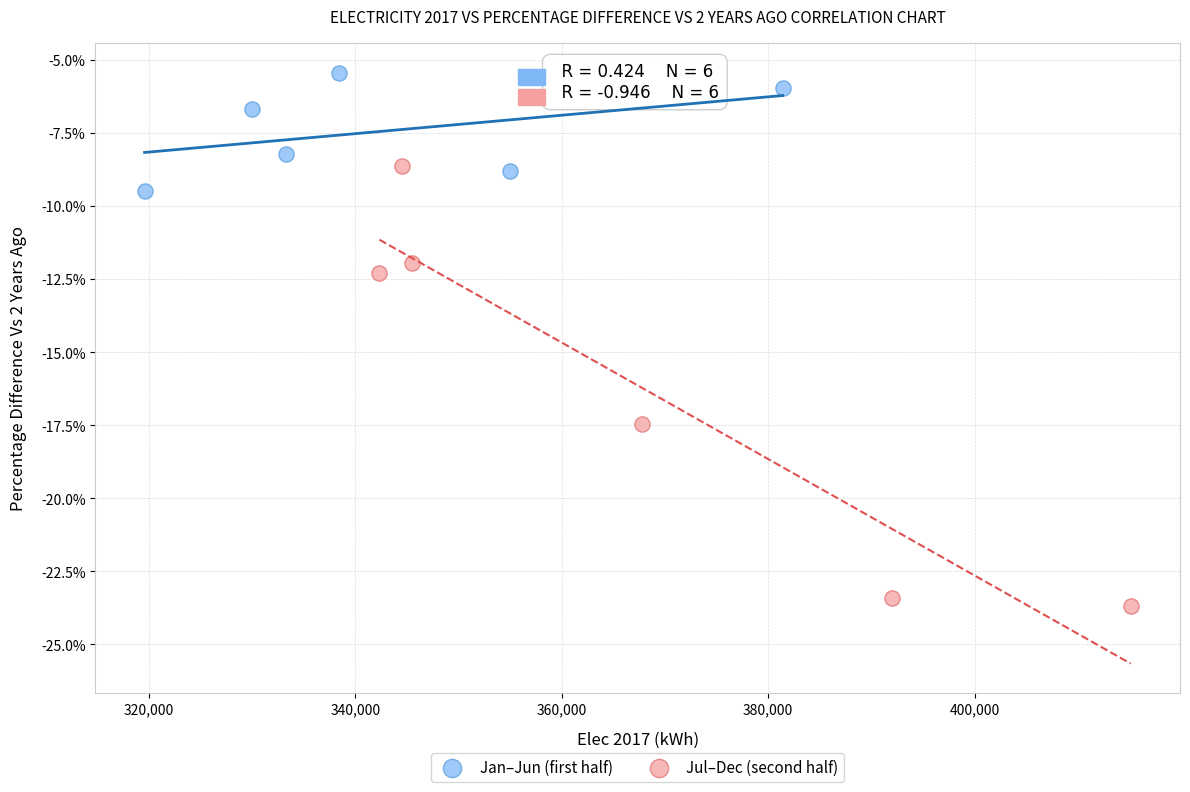

What are all the series names shown in the legend?

Jan–Jun (first half), Jul–Dec (second half)